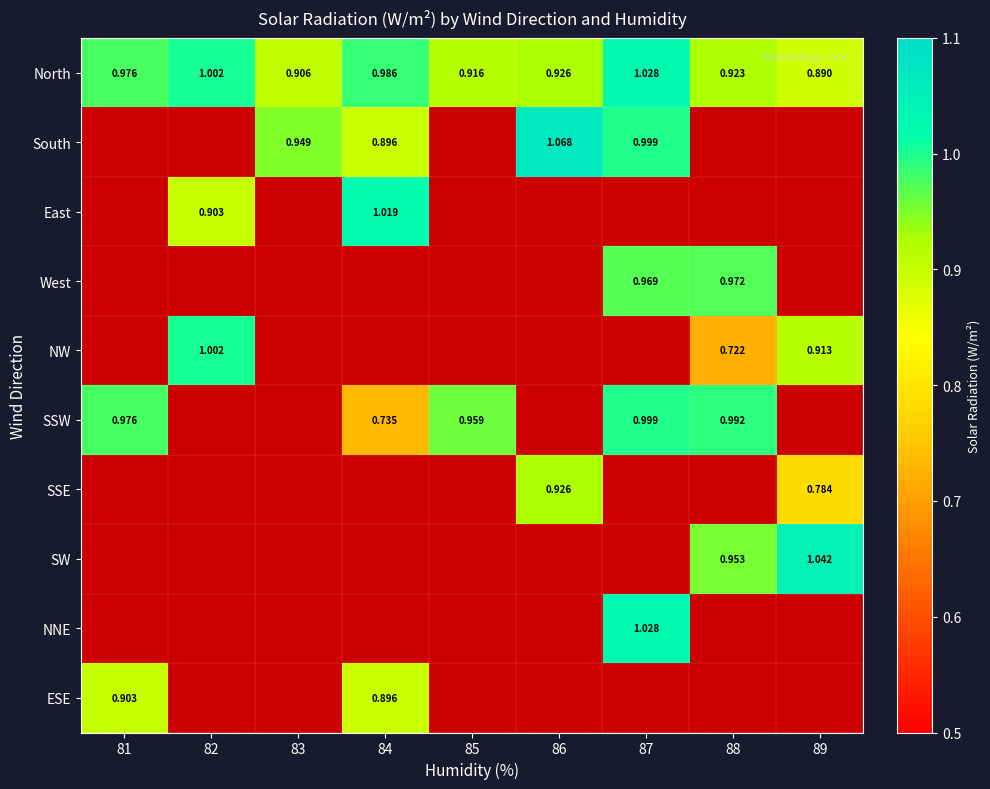

How many data points does each series have?

9